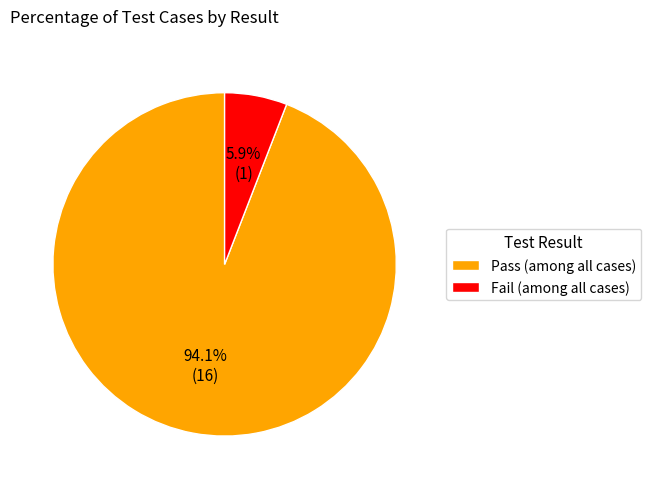

Count the number of slices in the pie.

2